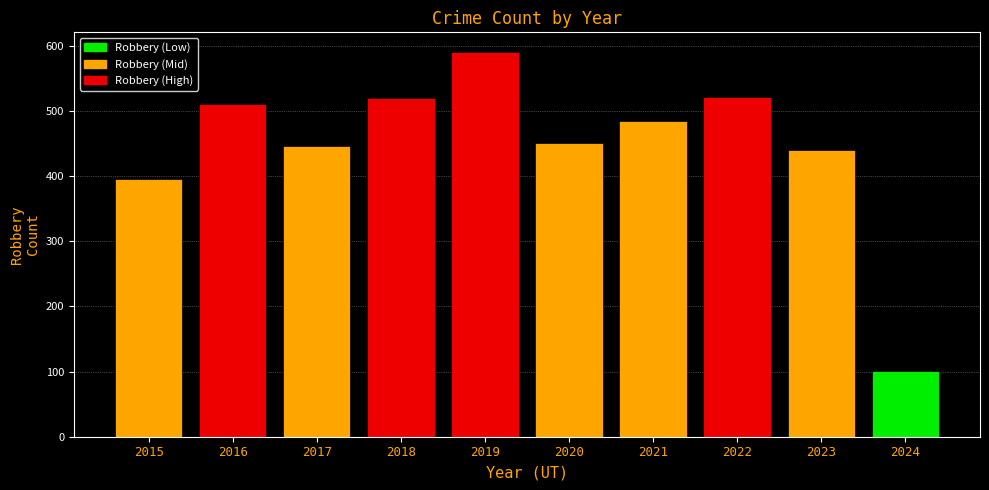

What is the value of the 8th bar from the left?

521